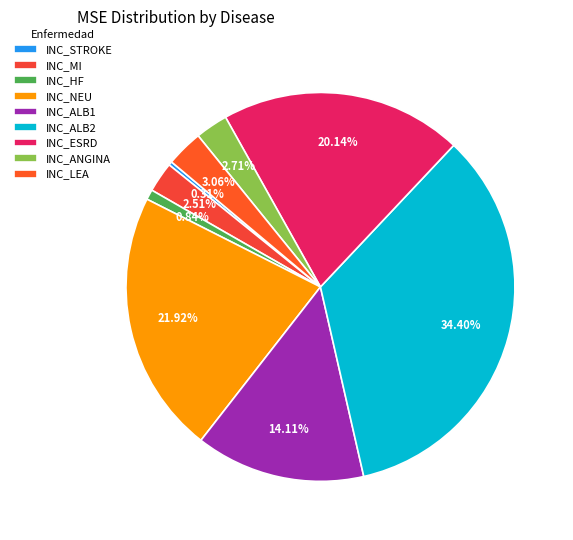

Is INC_STROKE the majority of the pie?

No